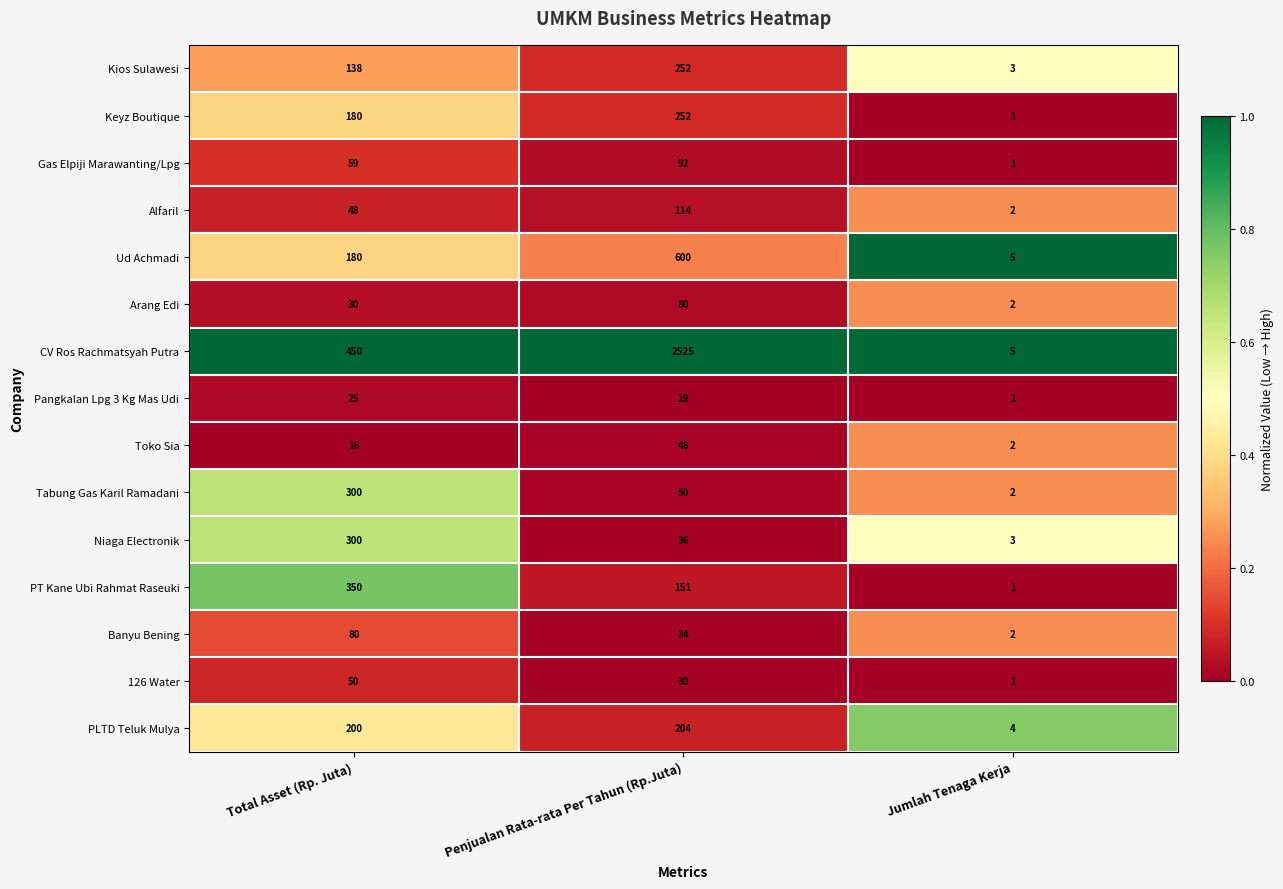

At which category is the sum across all series the highest?

Penjualan Rata-rata Per Tahun (Rp.Juta)